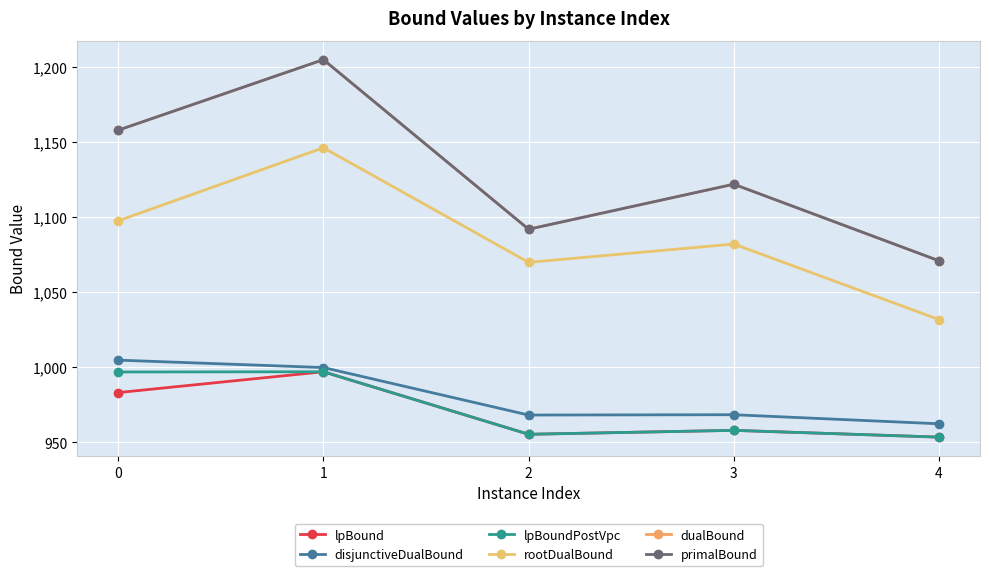

List the series in order of their peak value, highest first.

dualBound, primalBound, rootDualBound, disjunctiveDualBound, lpBound, lpBoundPostVpc